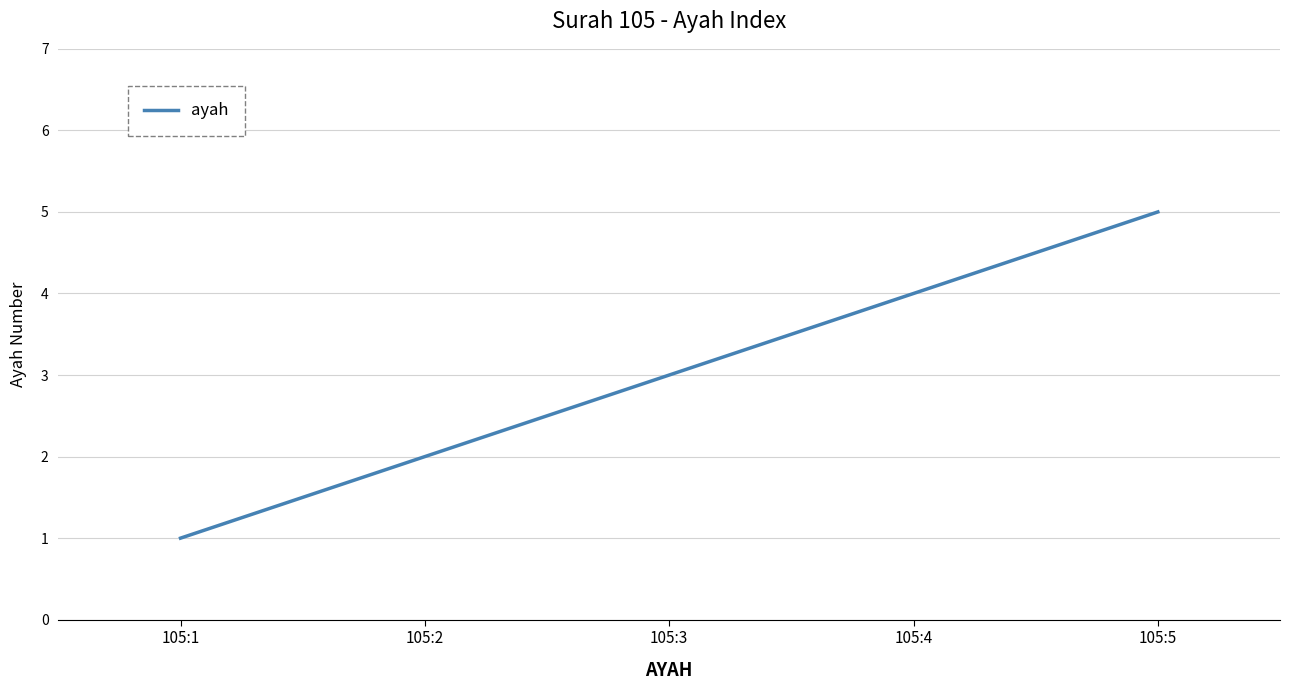

How many lines are shown in the chart?

1